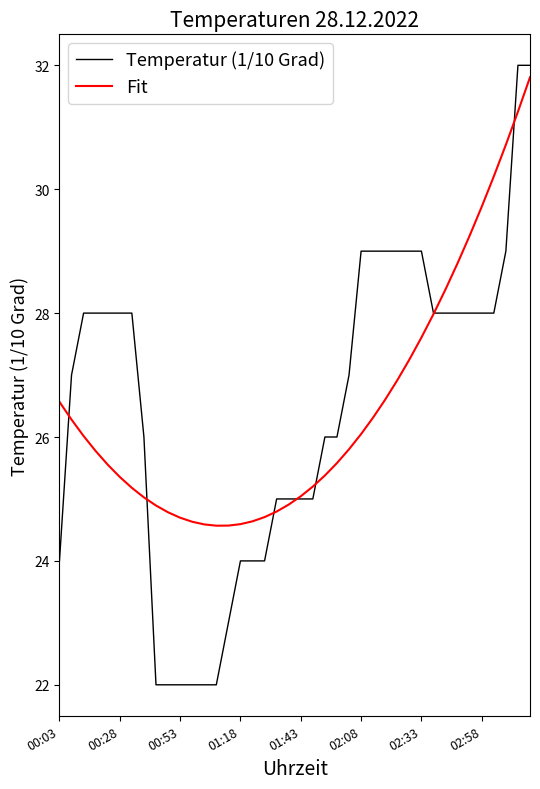

Does the chart have visible grid lines?

No